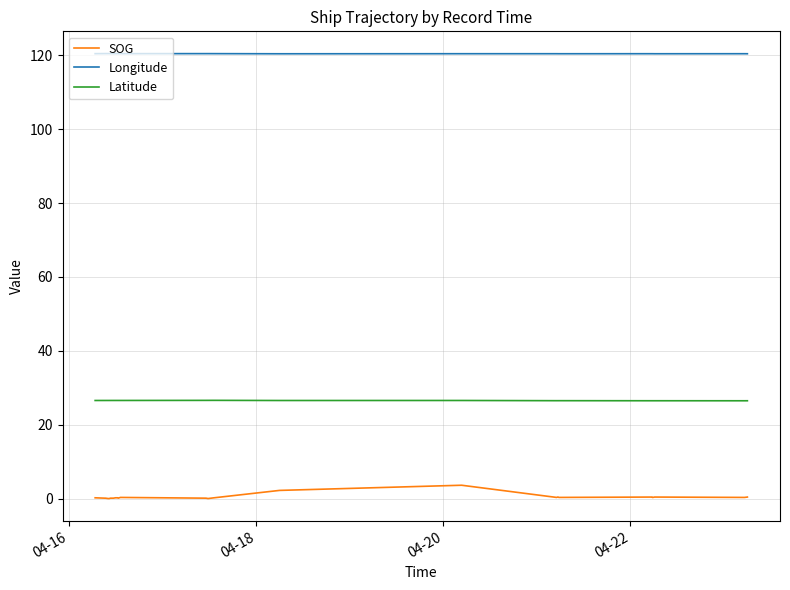

What is the minimum value for Longitude?

120.4